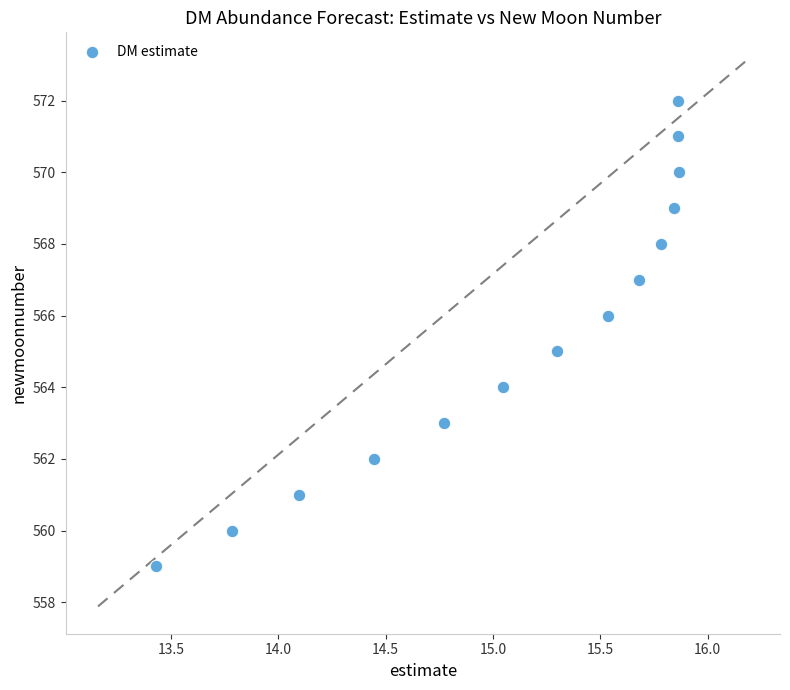

What is the range of Y values (max minus min)?

13